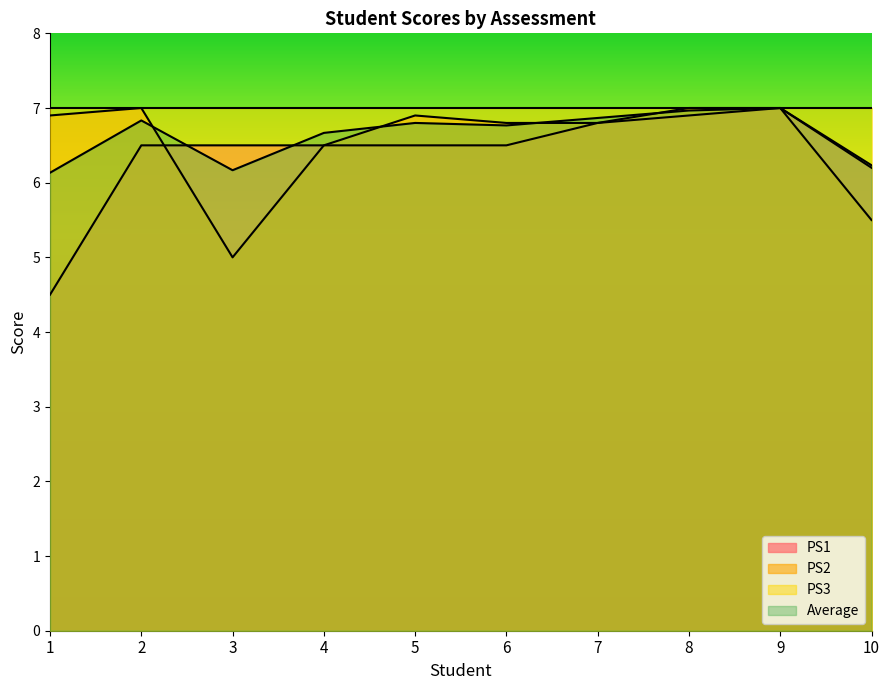

At which label does PS1 first exceed 6?

2